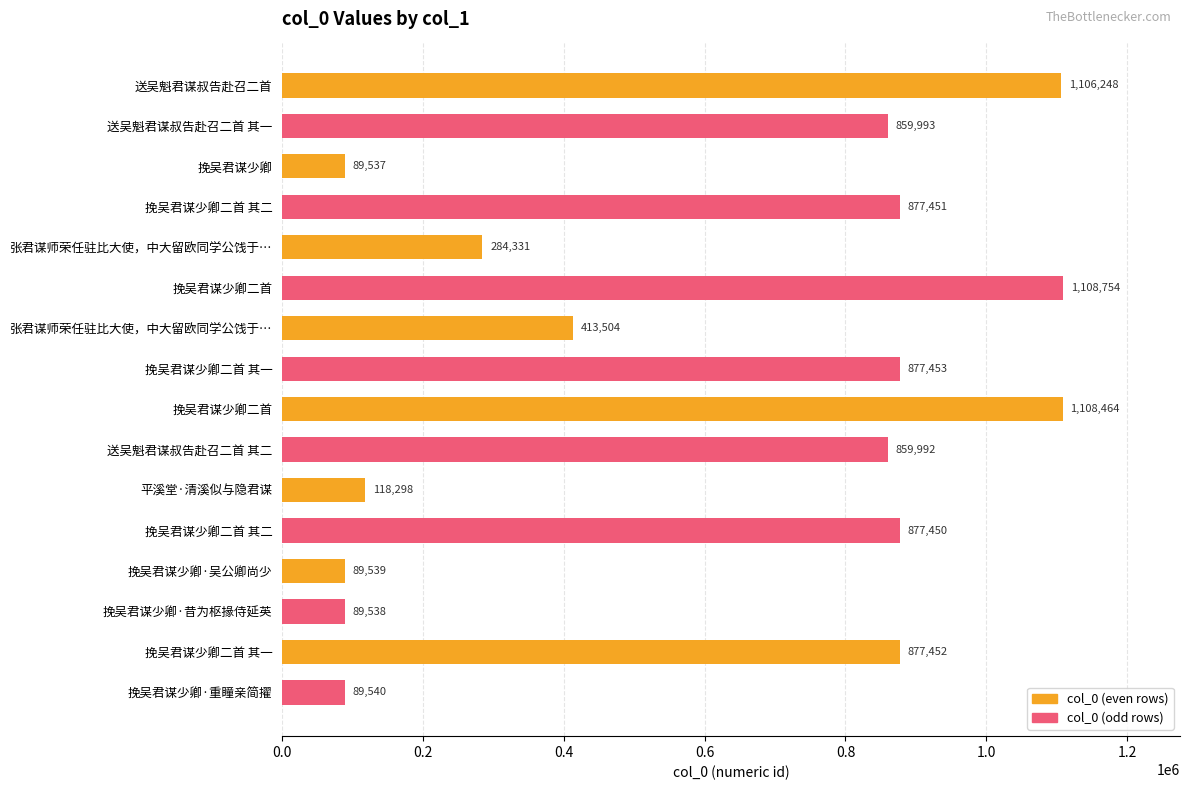

How many data points are less than 859993?

8